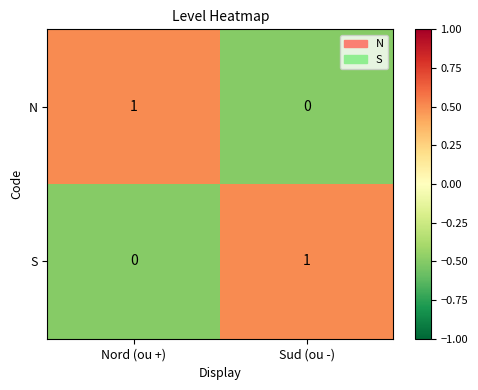

At which label is S closest to 0?

Nord (ou +)